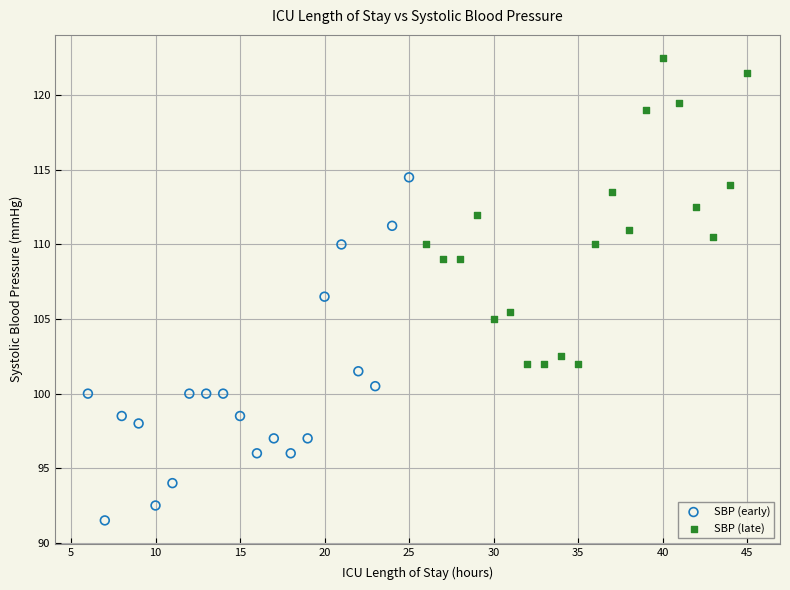

Which series contains the lowest Y value?

SBP (early)